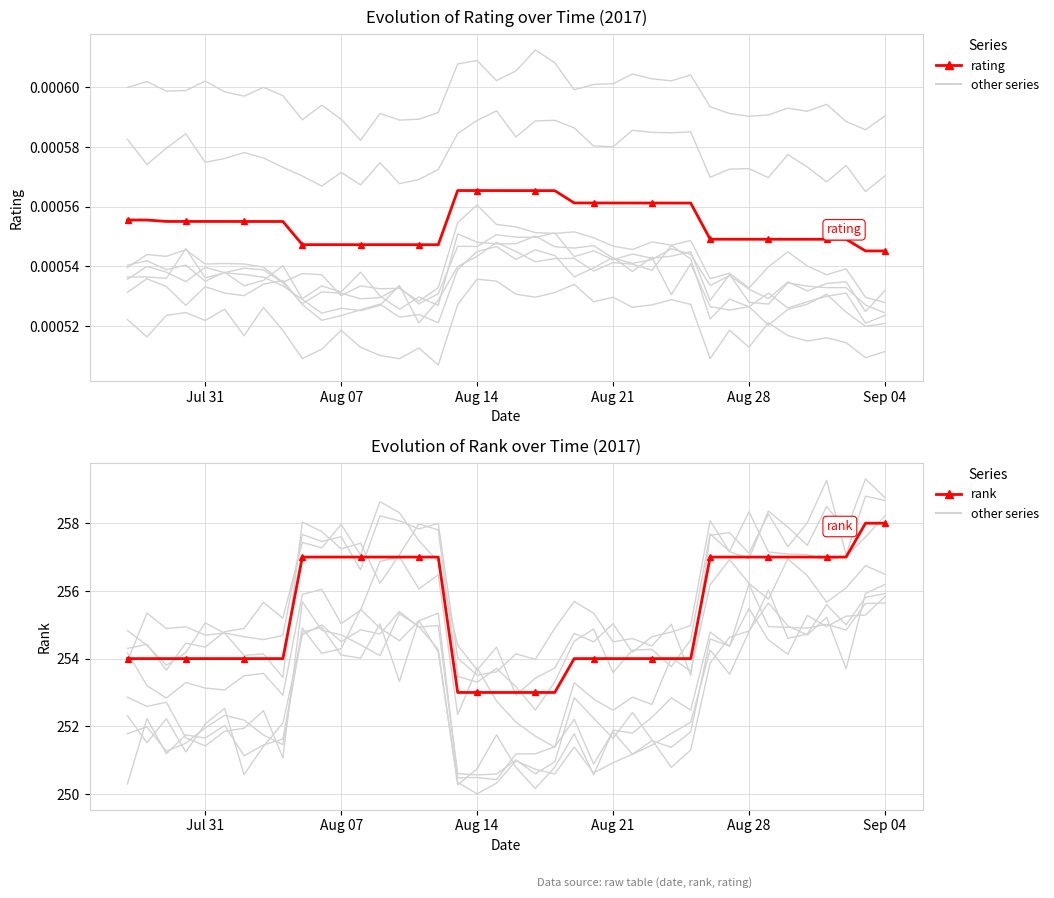

True or false: rating and rank intersect in this chart.

False